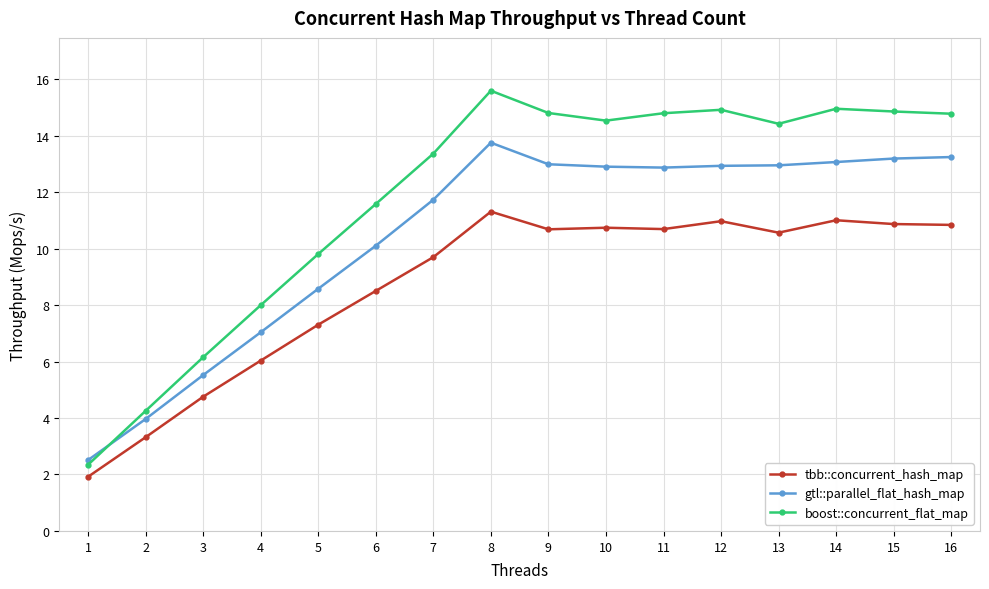

The value of boost::concurrent_flat_map at 7 is 13.4. True or false?

True